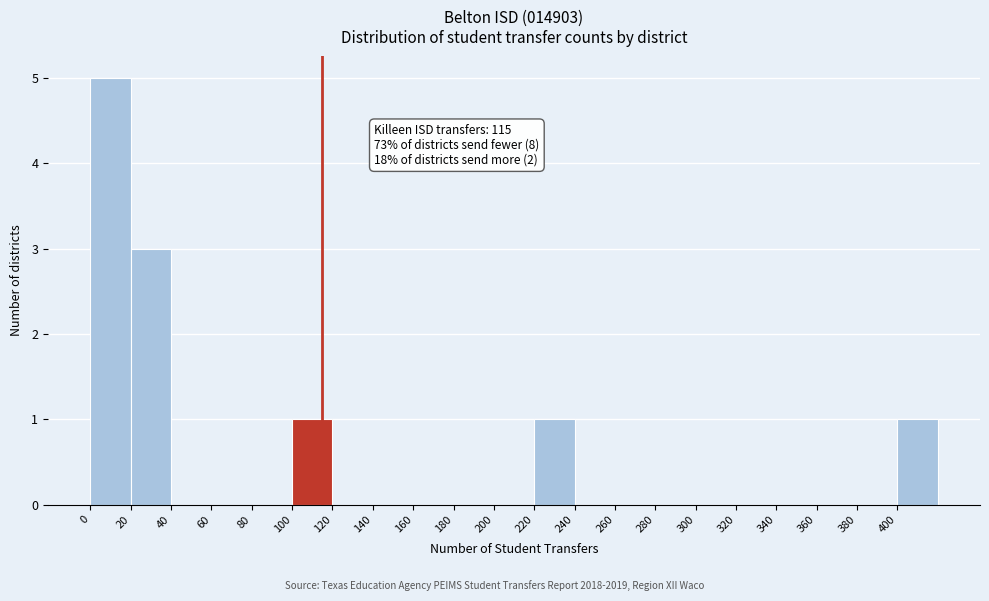

Over which range of the x-axis is the bar tallest?

0 to 20